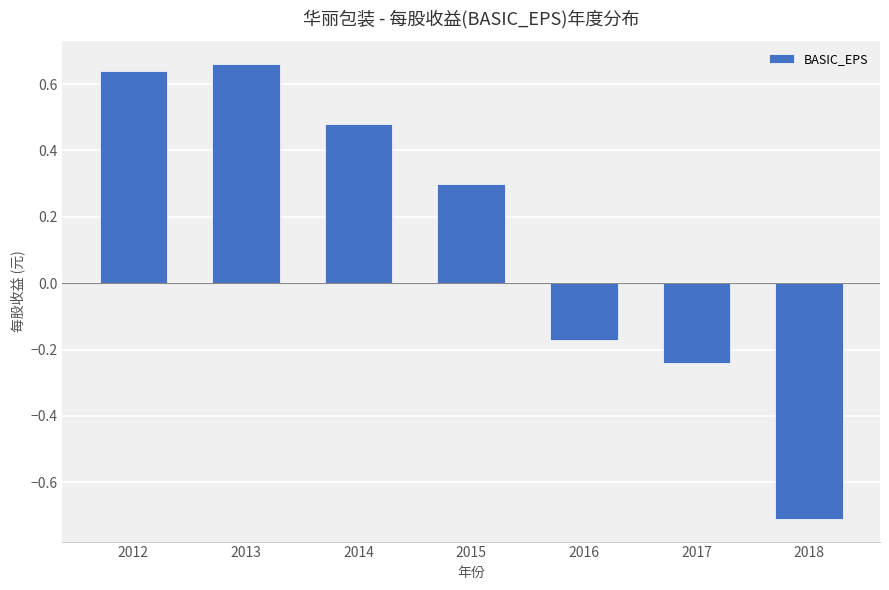

True or false: the data shows 1.0 at 2012.

False